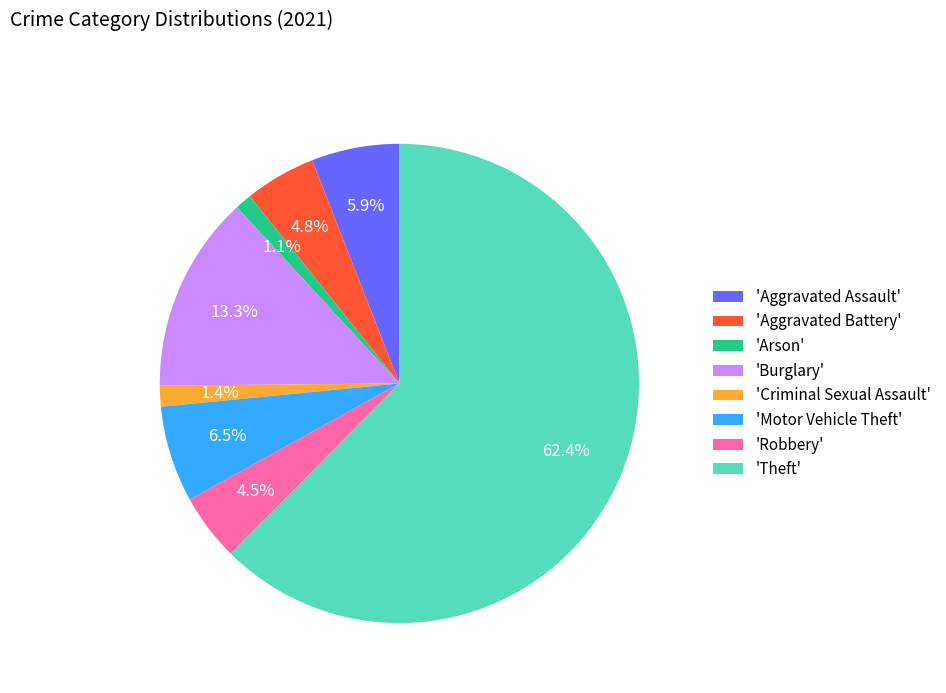

Do 'Motor Vehicle Theft' and 'Criminal Sexual Assault' together represent more than half of the pie?

No